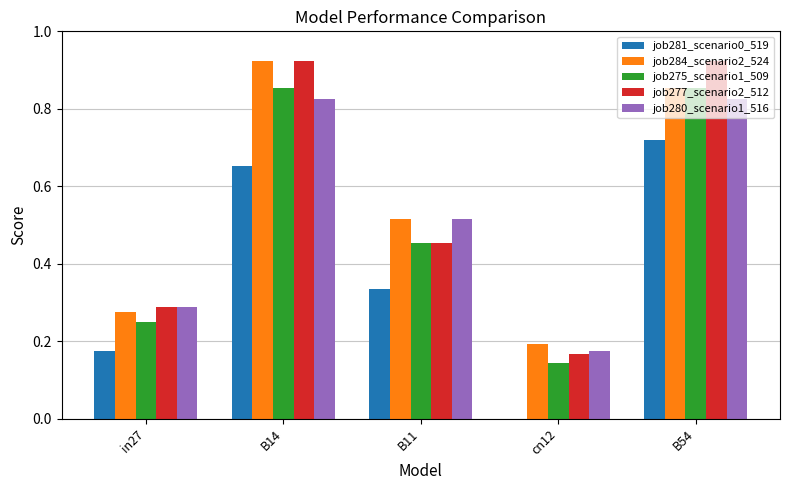

Is the value of job281_scenario0_519 at B54 greater than the value of job284_scenario2_524 at cn12?

Yes